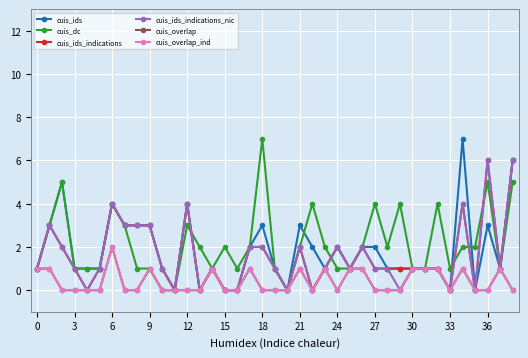

Which series has the largest total across all categories?

cuis_dc